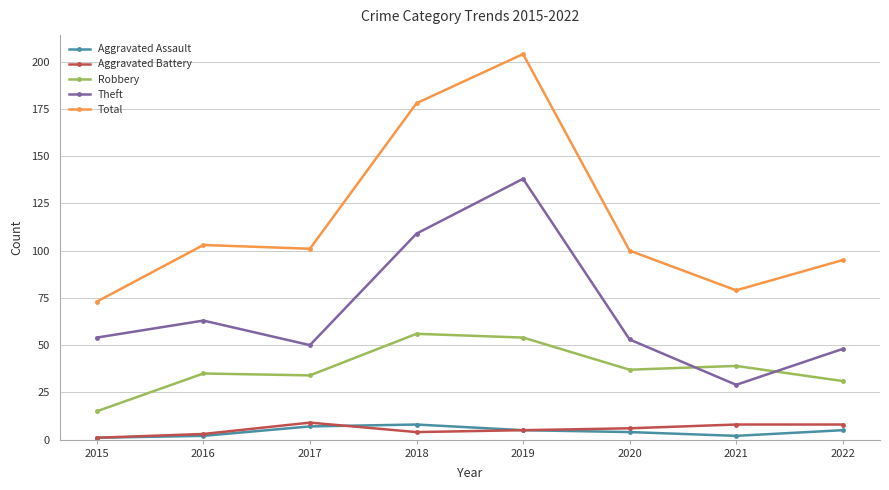

Count the Aggravated Battery values in the range 4 to 8.

5